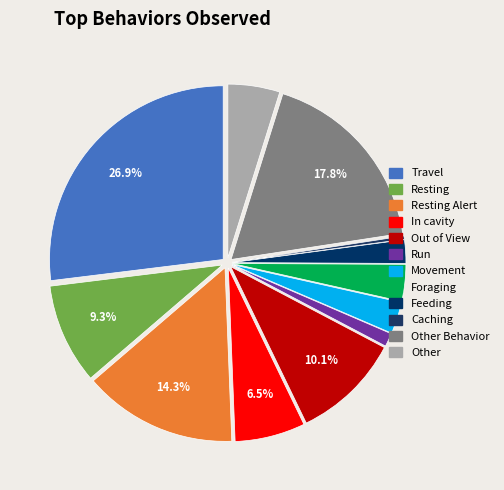

Count the number of slices in the pie.

12